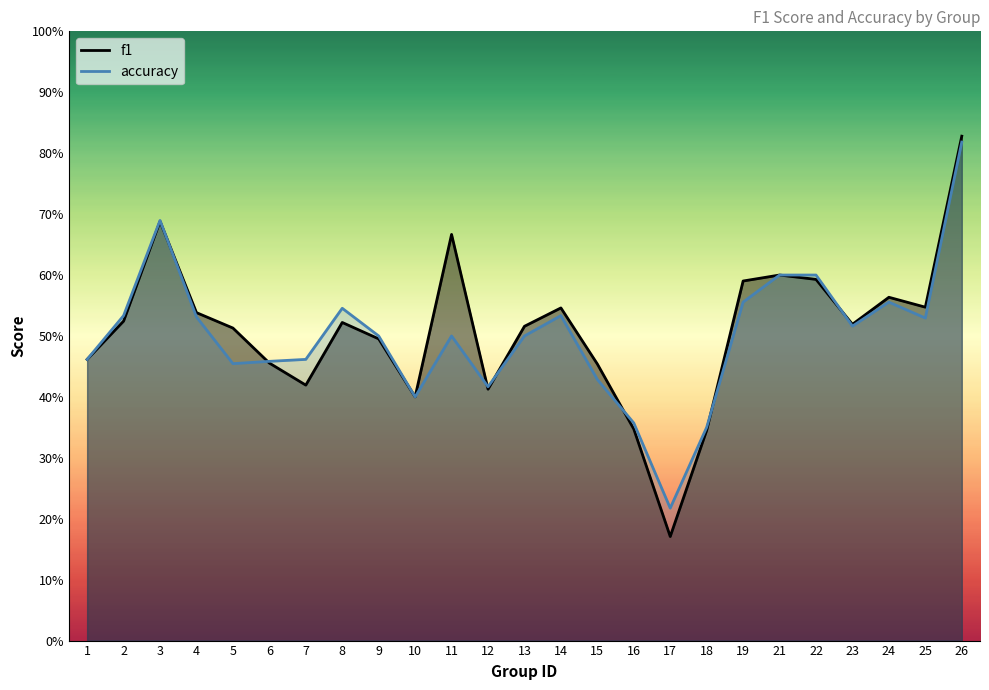

What is the value of the f1 point at the 8th from the left?

0.5